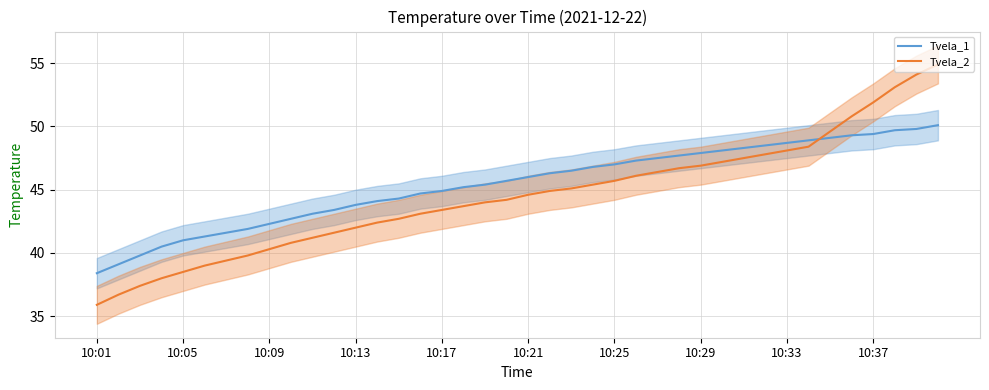

What is the difference between the maximum and minimum values in the Tvela_2 series?

19.0